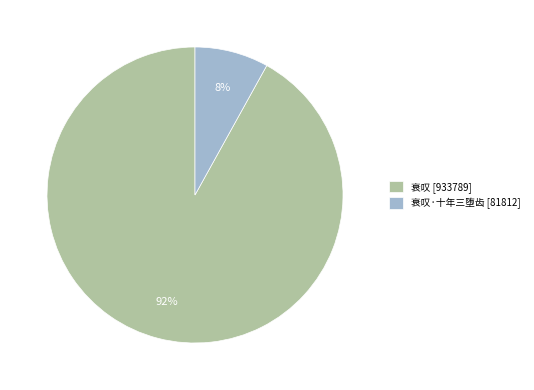

Which slice represents more than half of the pie?

衰叹 [933789]